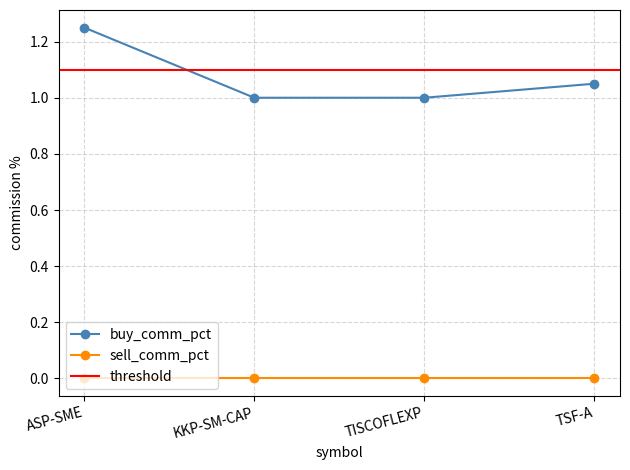

Which has a higher value, TISCOFLEXP or TSF-A?

TSF-A